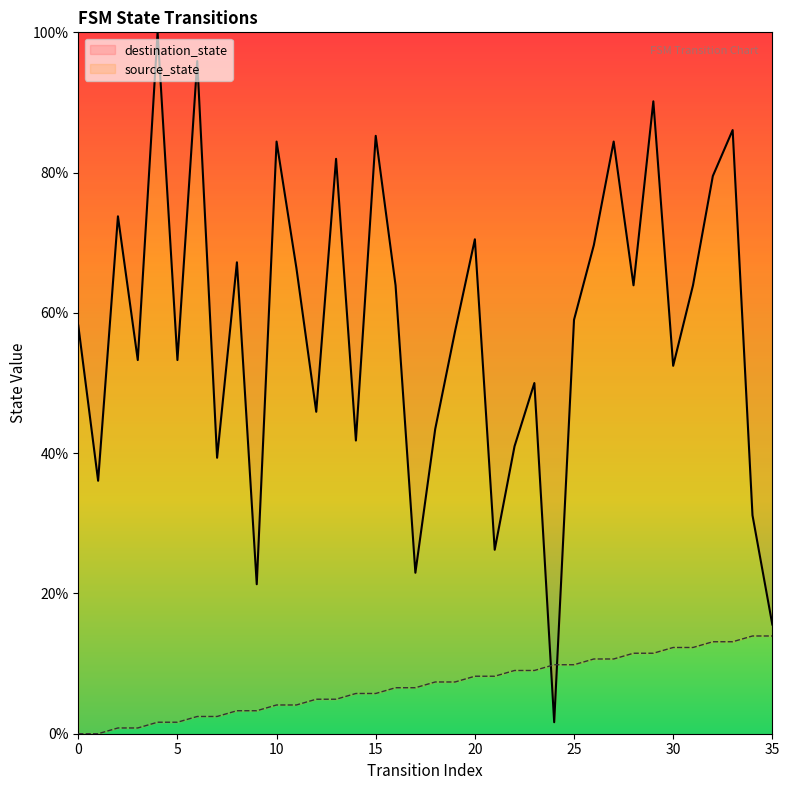

Read the source_state value at 9.

3.3